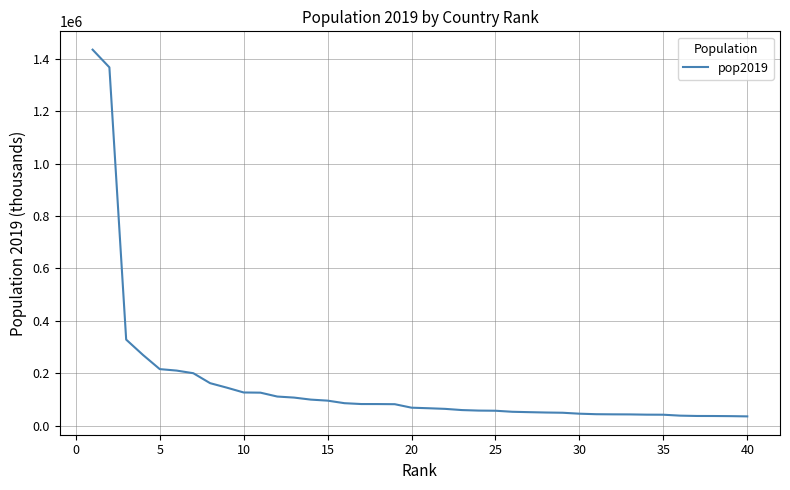

What is the difference between the maximum and minimum values?

1397311.9